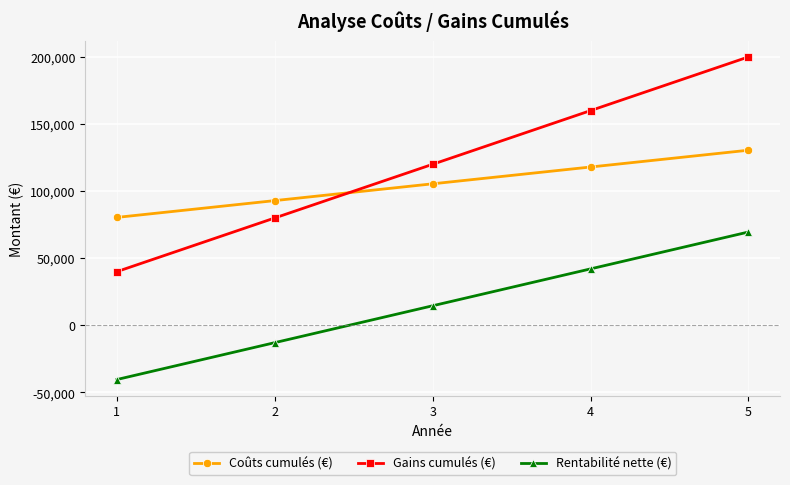

At which category does the chart reach its peak across all series?

5